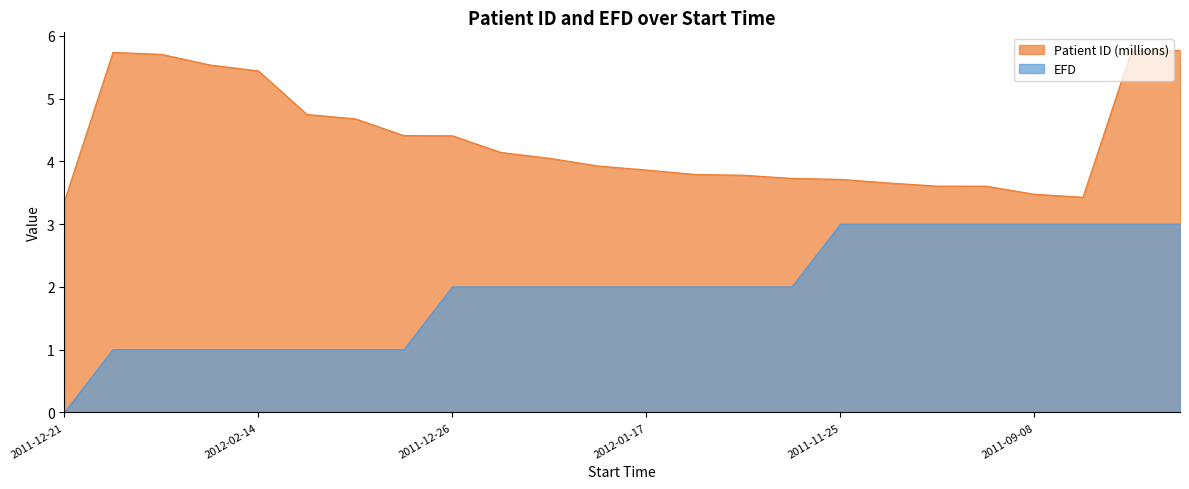

What is the value of the EFD point at the 8th from the left?

1.0